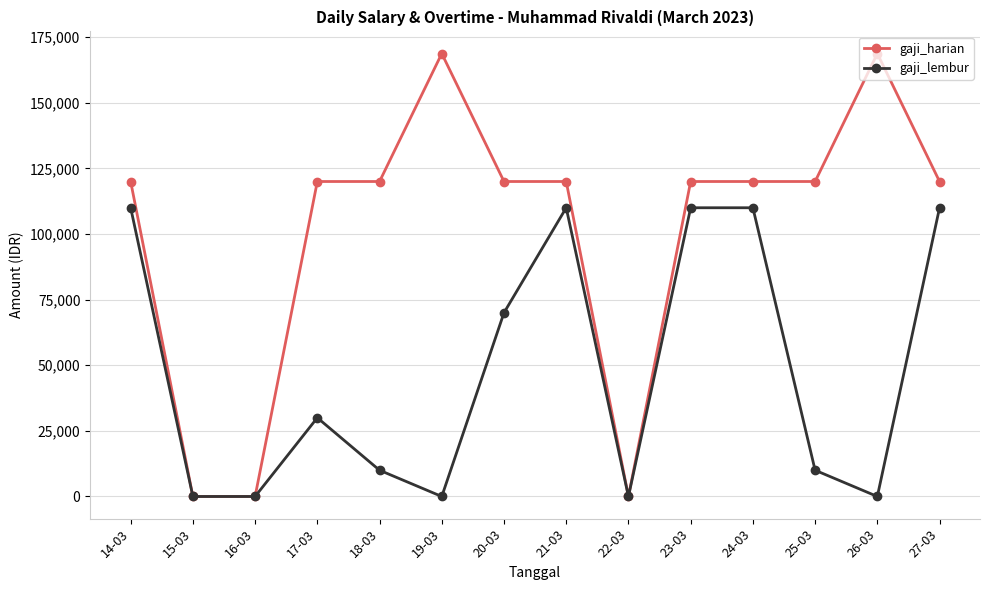

Where is the first local maximum for gaji_lembur?

17-03